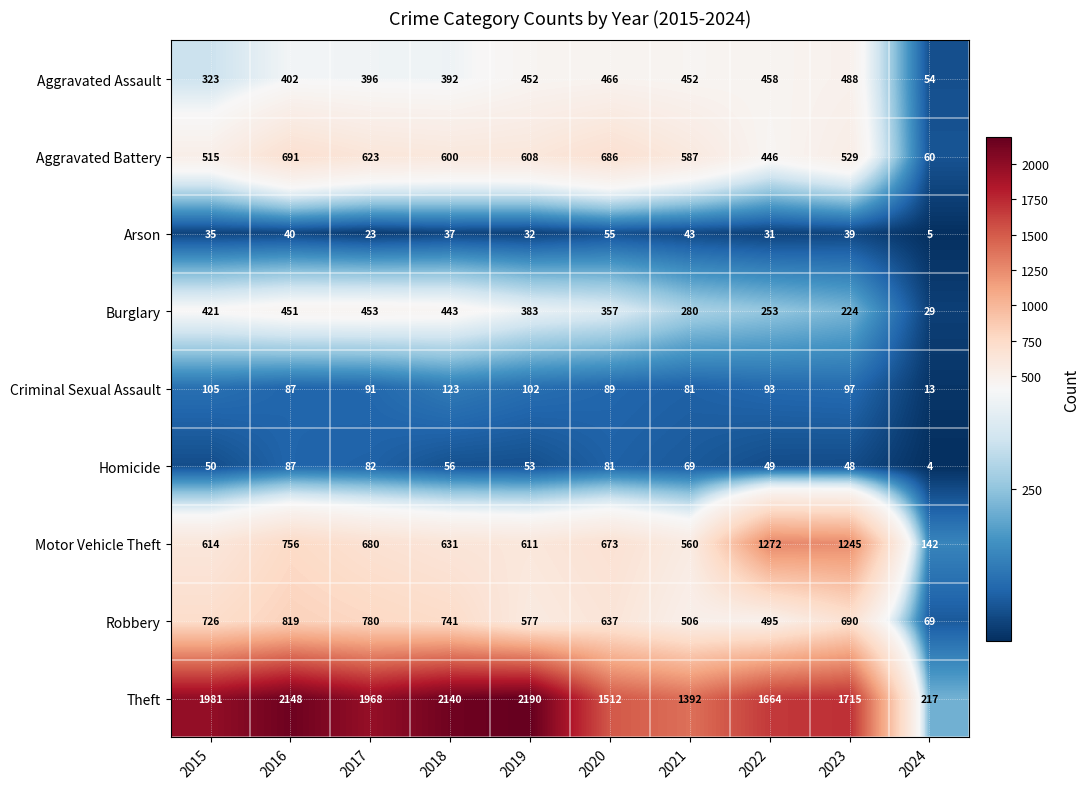

Rank the series by their maximum value, from lowest to highest.

Arson, Homicide, Criminal Sexual Assault, Burglary, Aggravated Assault, Aggravated Battery, Robbery, Motor Vehicle Theft, Theft